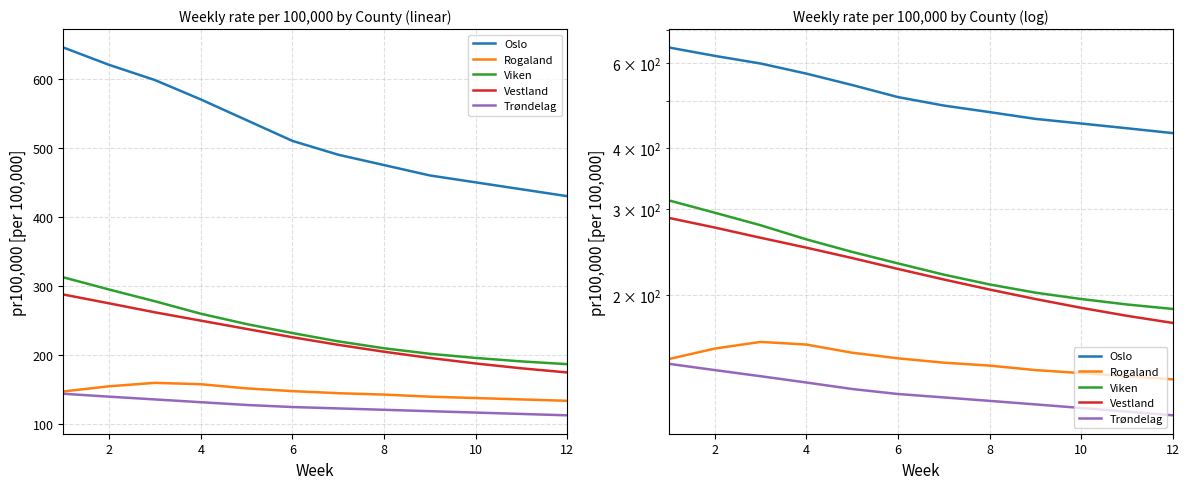

What are all the series names shown in the legend?

Oslo, Rogaland, Viken, Vestland, Trøndelag